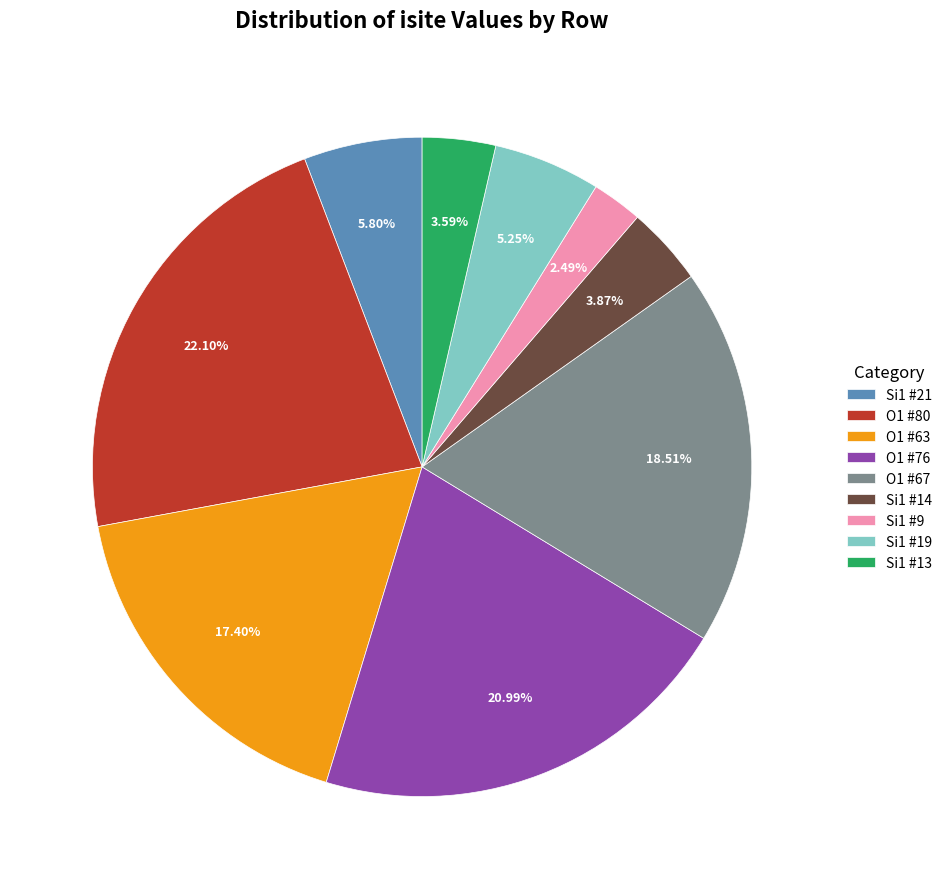

What is the ratio of the value at Si1 #9 to the value at Si1 #19?

0.5